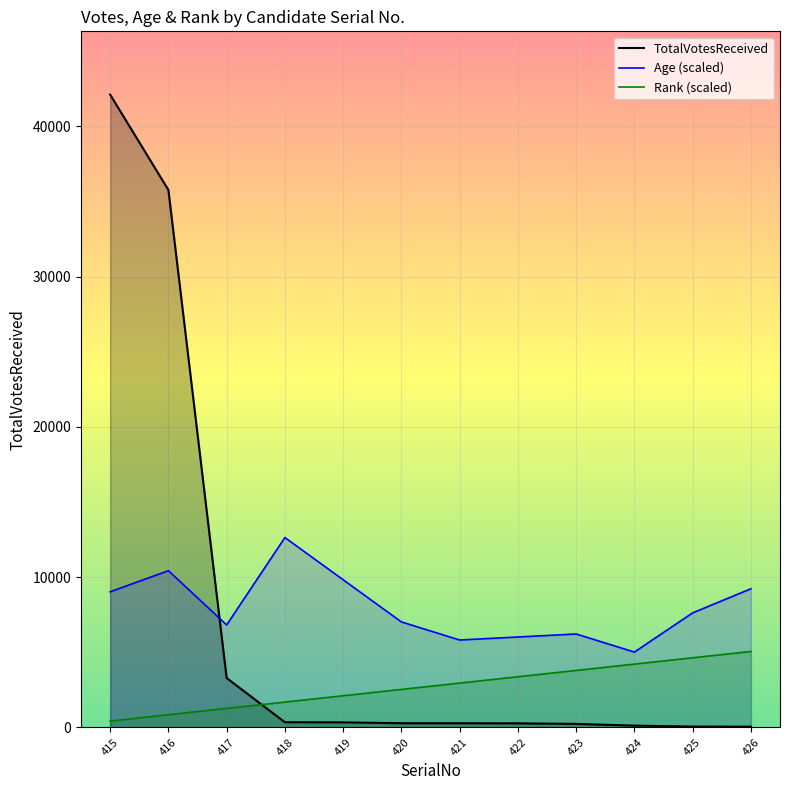

In Age (scaled), how many points are higher than both neighbors (excluding endpoints)?

3